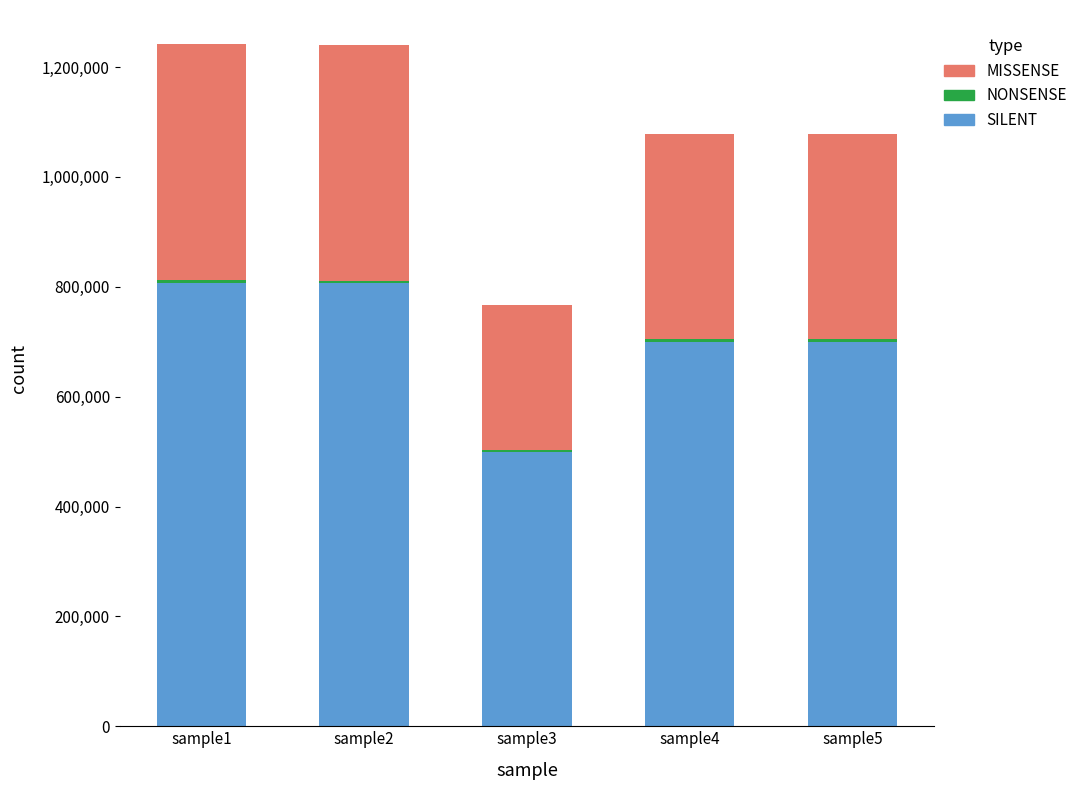

Reading right to left, what are all the values shown in this chart?

SILENT: sample5=700417.9	sample4=700418.6	sample3=499006.3	sample2=806268.5	sample1=807193.4
MISSENSE: sample5=377148.1	sample4=377148.5	sample3=268695.7	sample2=434144.5	sample1=434642.6
NONSENSE: sample5=4310.3	sample4=4310.3	sample3=3070.8	sample2=4961.7	sample1=4967.3